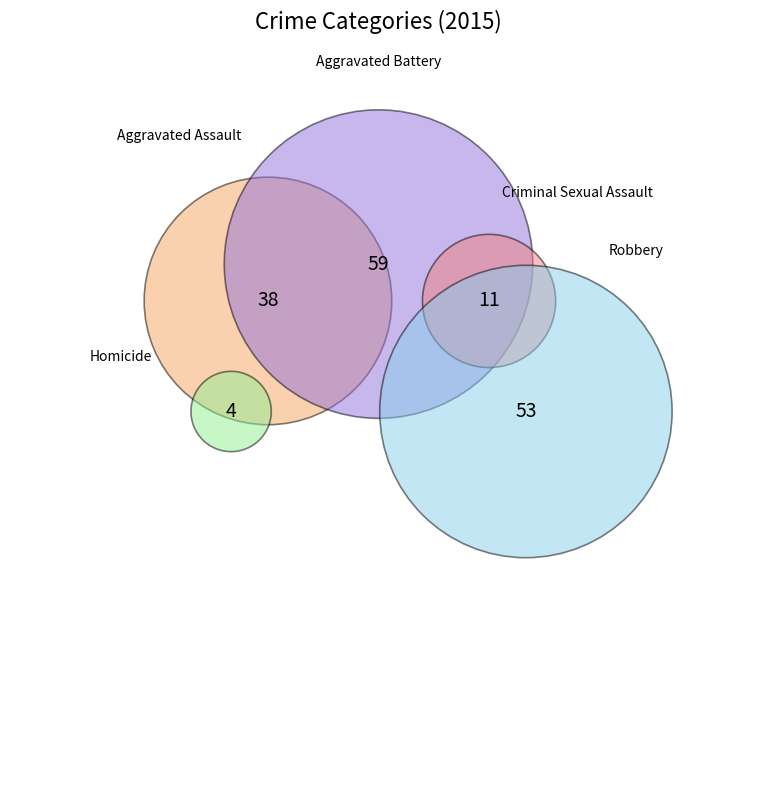

True or false: Criminal Sexual Assault accounts for 7% of the total.

True